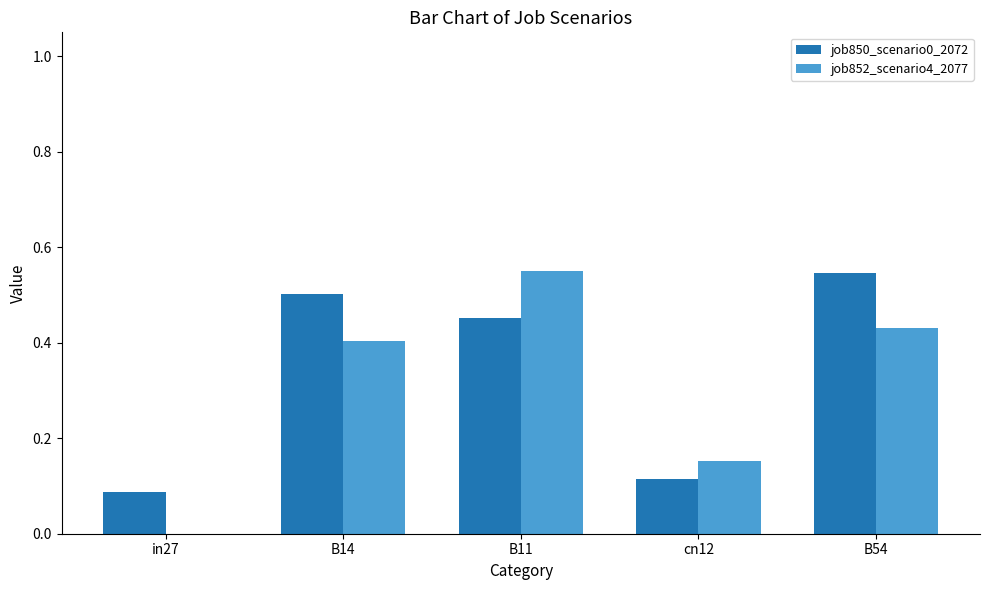

Which category has the highest value in the job850_scenario0_2072 series?

B54